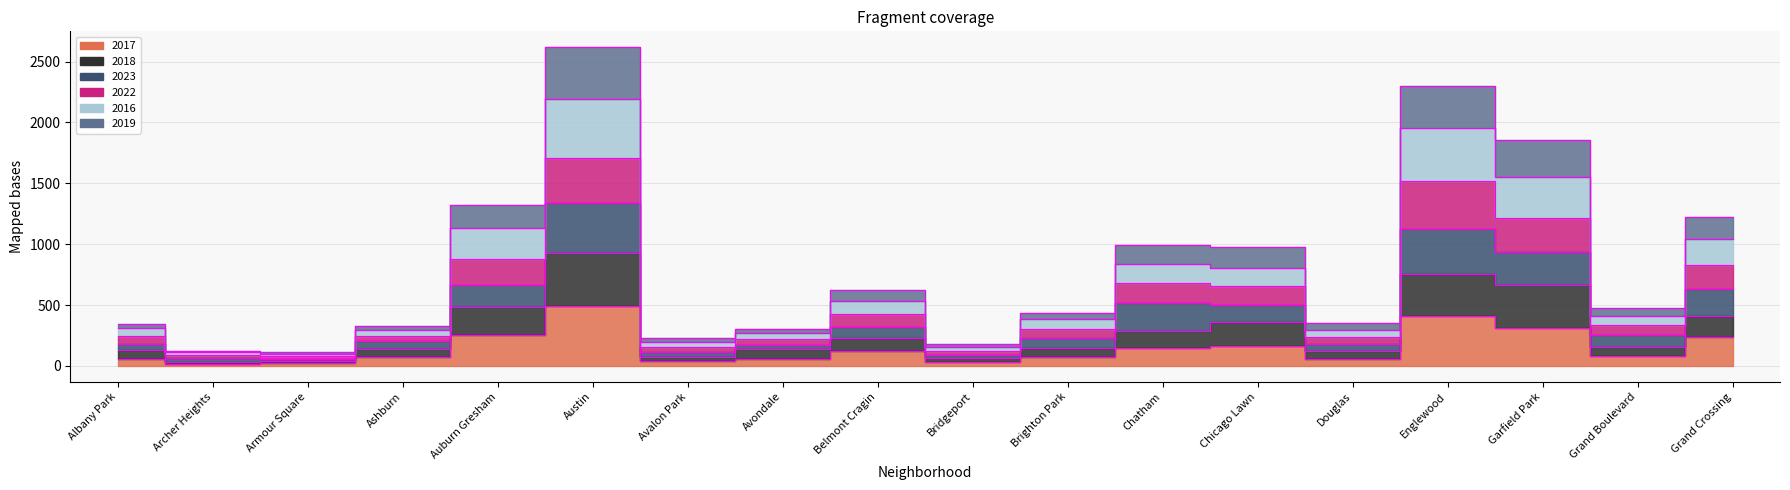

At which label is 2022 closest to 1144?

Auburn Gresham